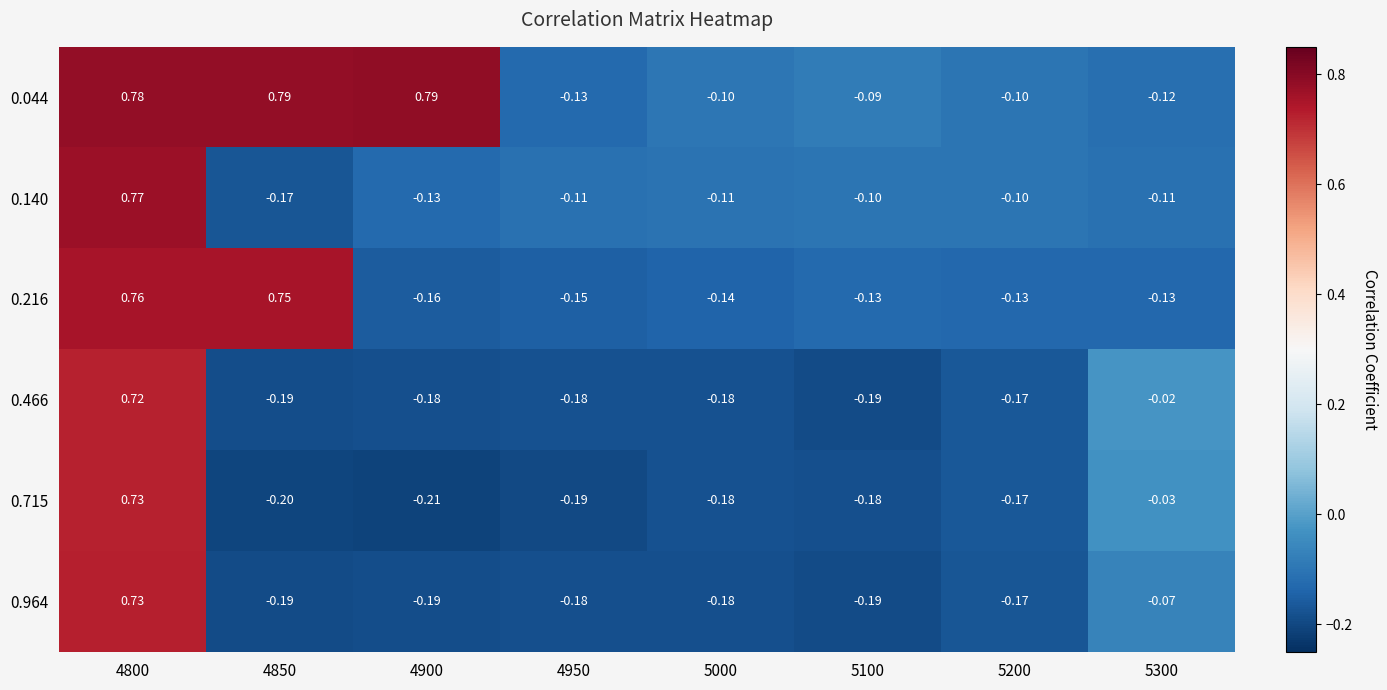

Is the value of 0.216 at 4850 greater than the value of 0.715 at 4800?

Yes